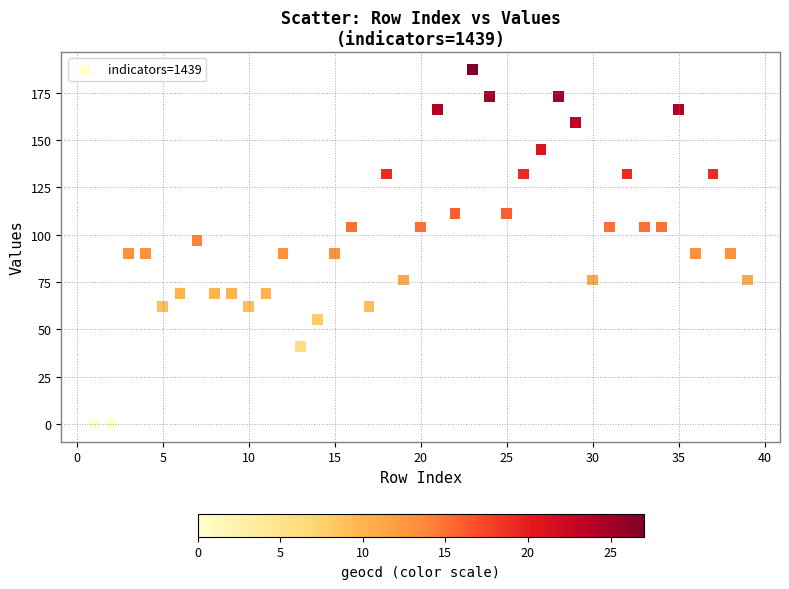

What is the range of Y values (max minus min)?

187